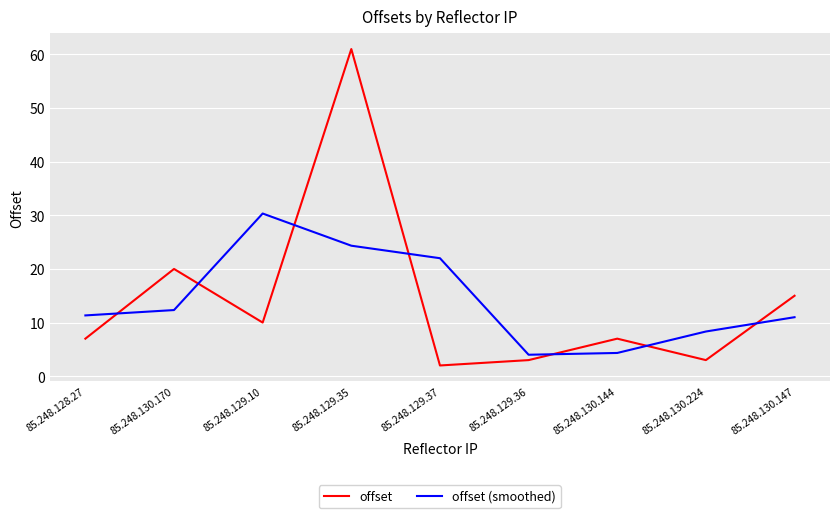

The offset (smoothed) series shows 15.2 at 85.248.128.27. True or false?

False